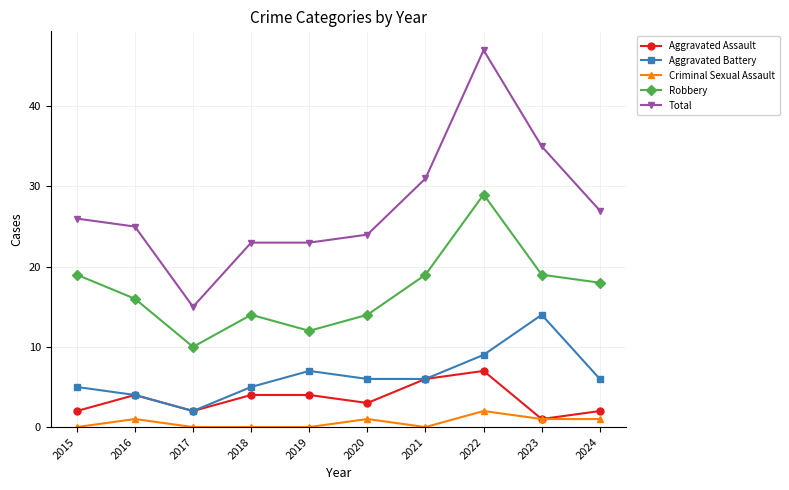

Between 2017 and 2024, which series saw the biggest shift?

Total